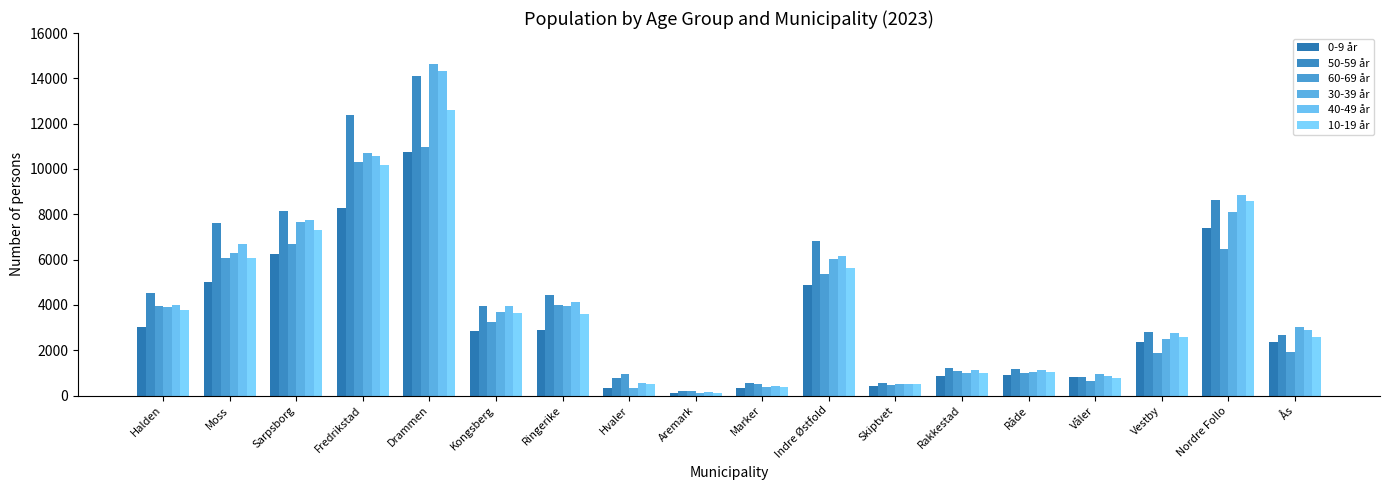

What is the label of the 16th bar from the right?

Sarpsborg